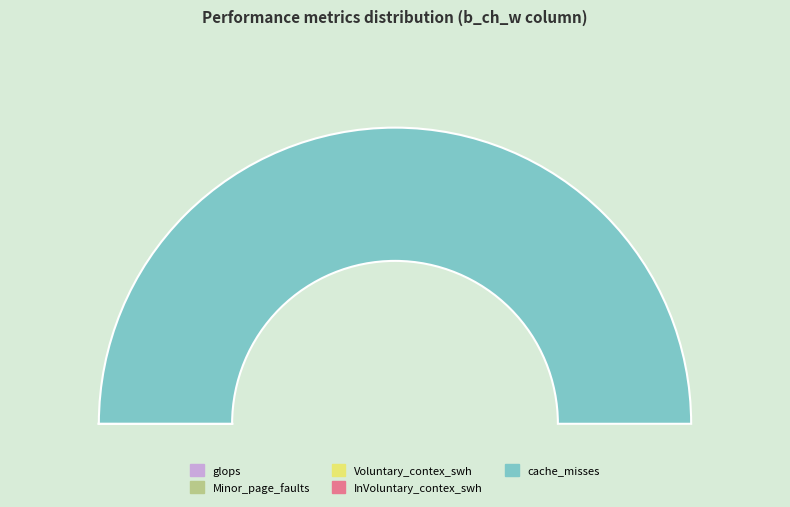

What is the smallest slice in the pie chart?

Voluntary_contex_swh